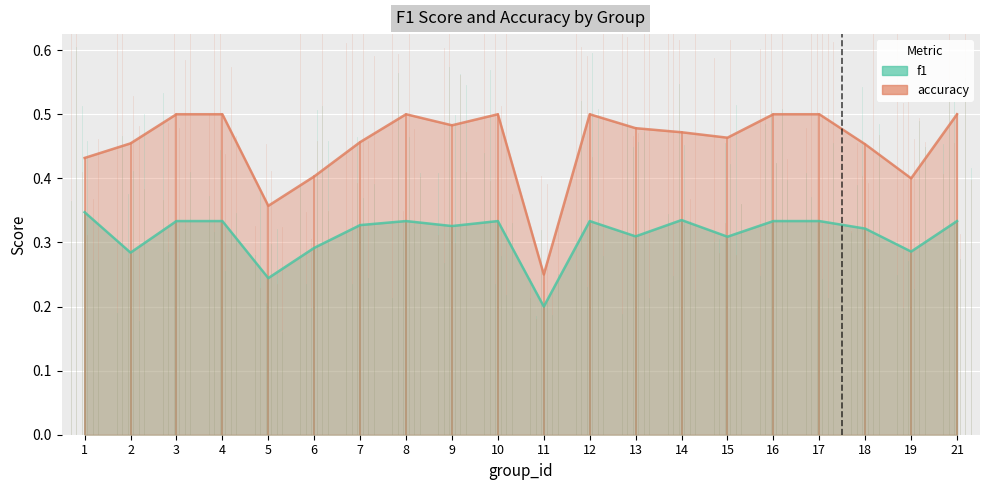

What is the total value across all series at 1?

0.8